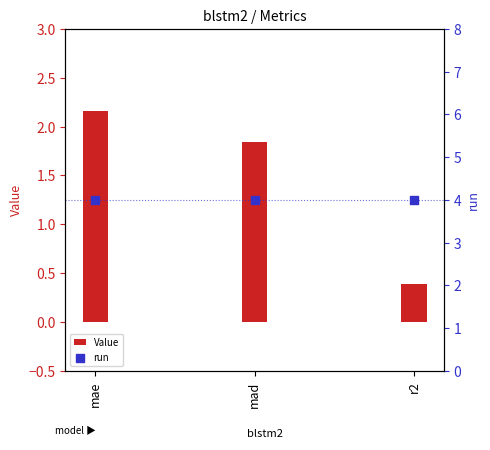

At how many categories does at least one series exceed 3?

3